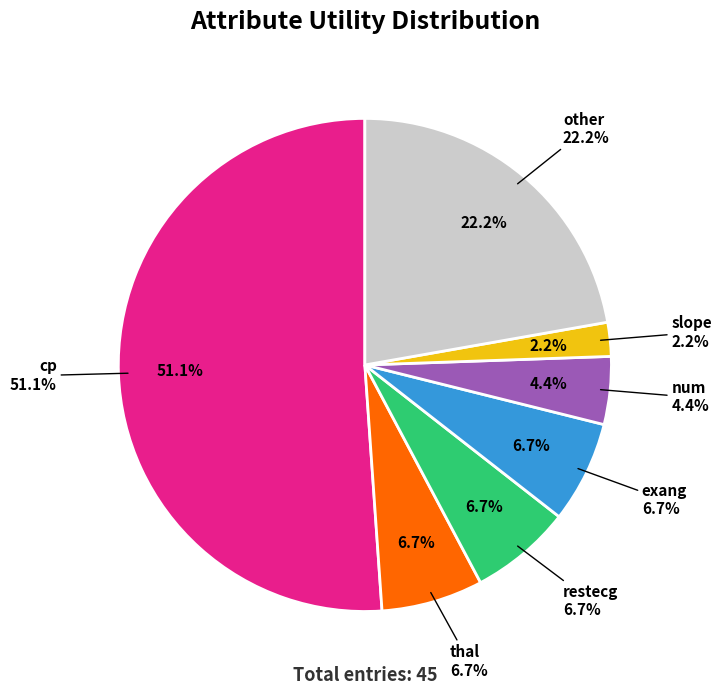

What is the smallest slice in the pie chart?

slope